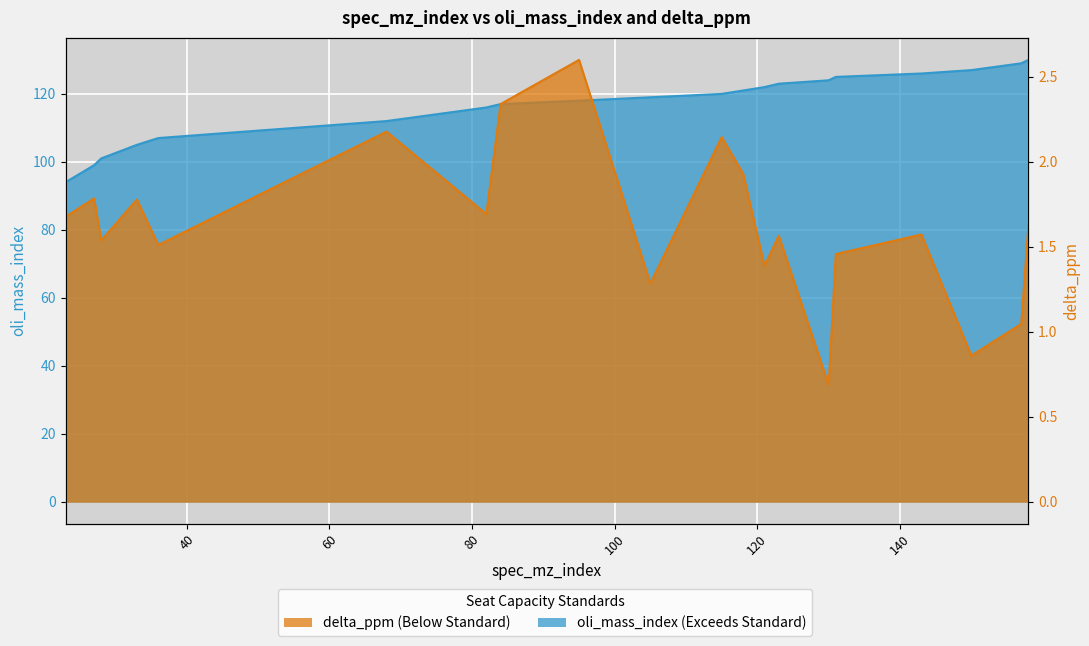

Rank the series at 121 from highest to lowest value.

oli_mass_index, delta_ppm